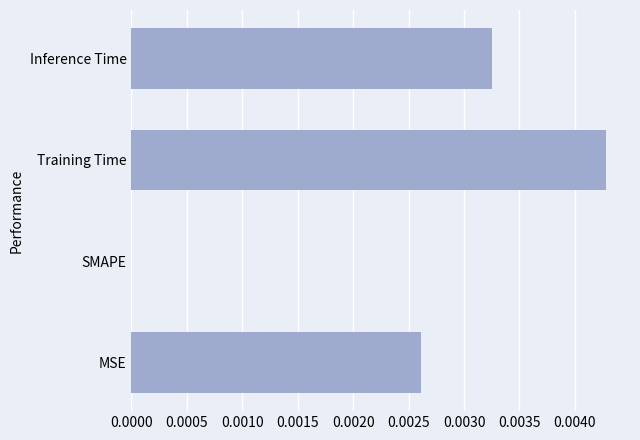

How many distinct data groups are displayed?

1